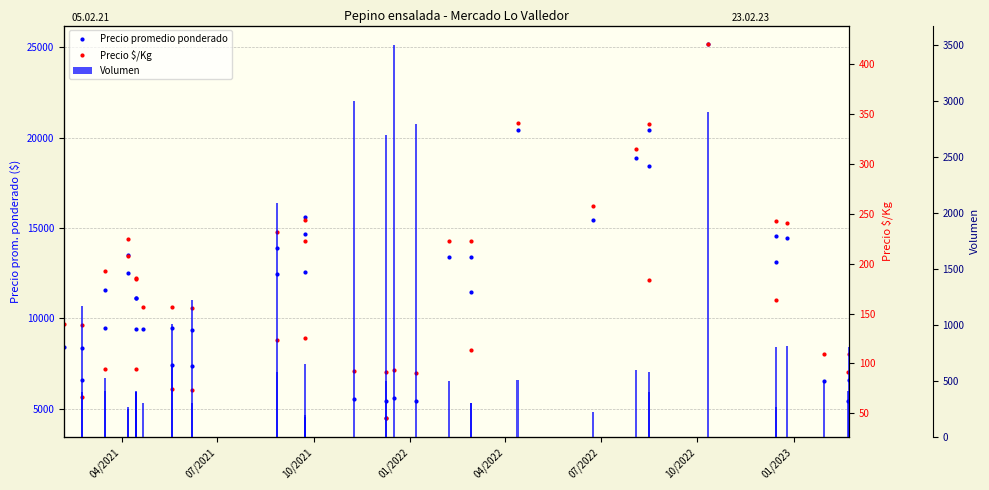

Is the value of Precio promedio ponderado at 39 greater than the value of Volumen at 19?

Yes